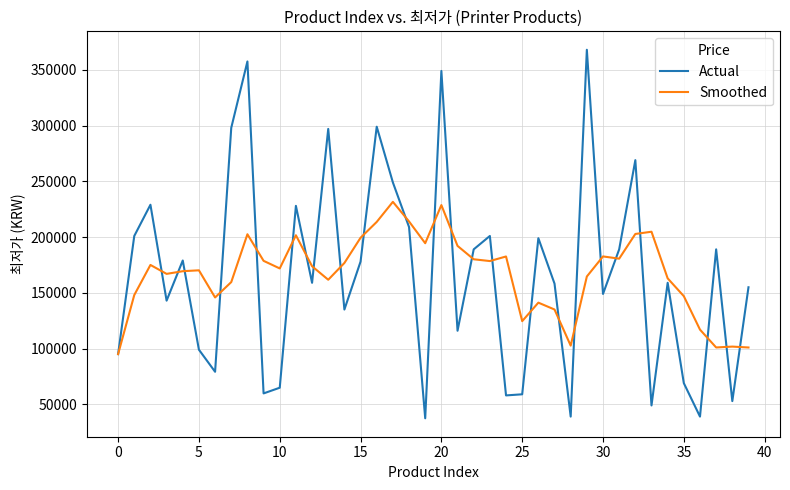

What is the highest value of the Actual series?

368000.0